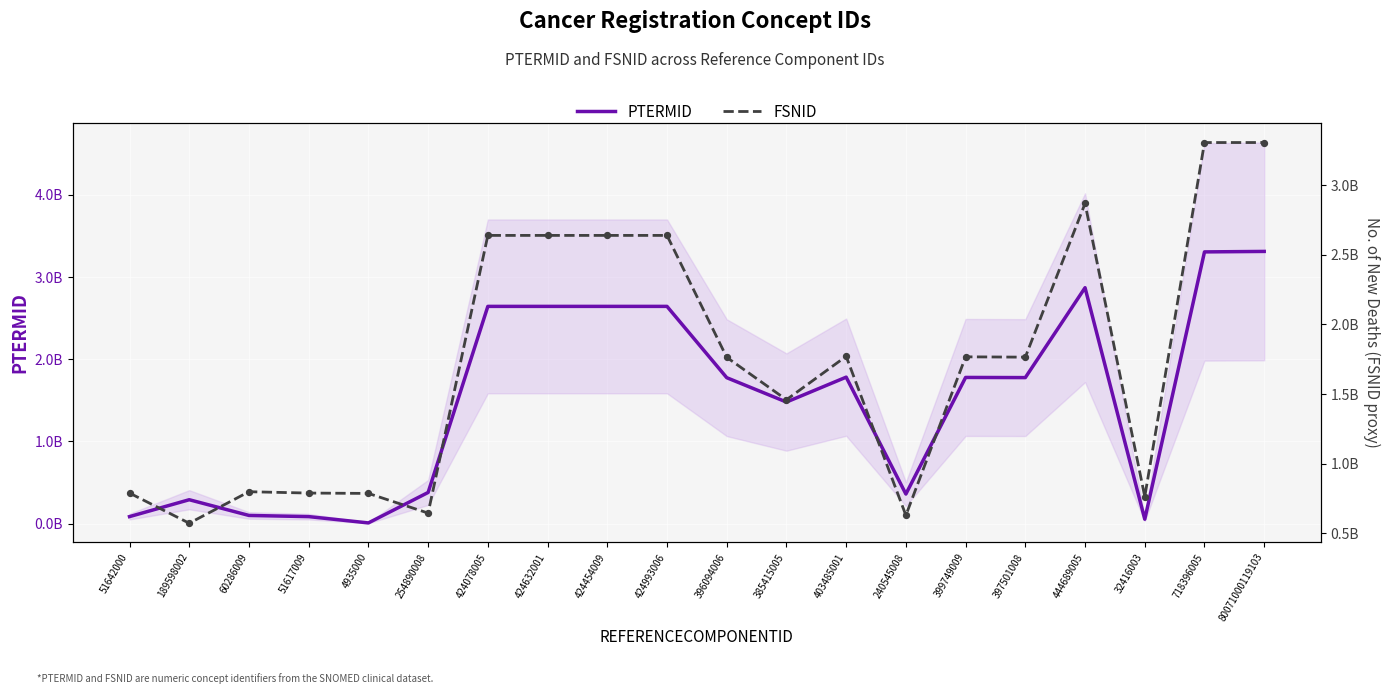

At which category is the sum across all series the highest?

80071000119103